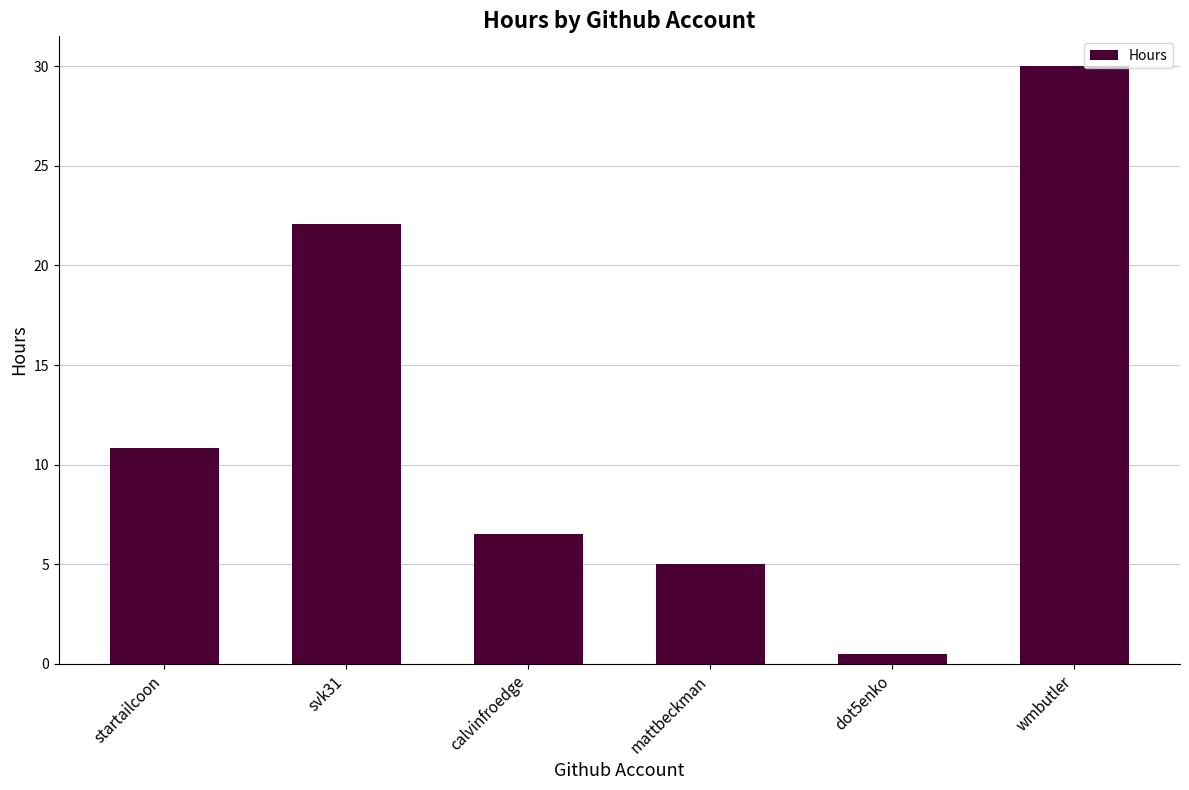

What is the label of the 3rd bar from the right?

mattbeckman